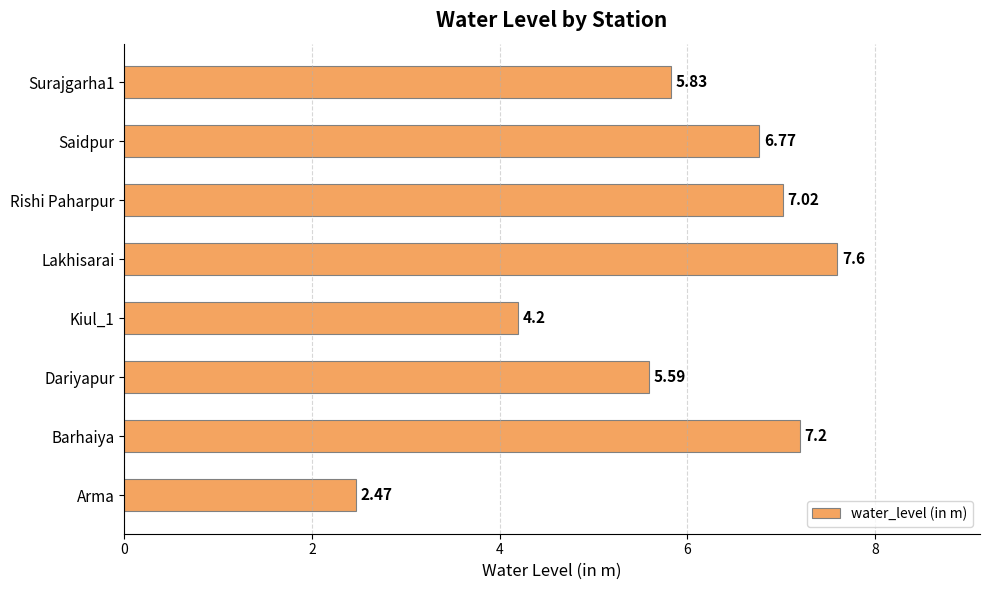

Where is the data nearest to the value 5?

Dariyapur